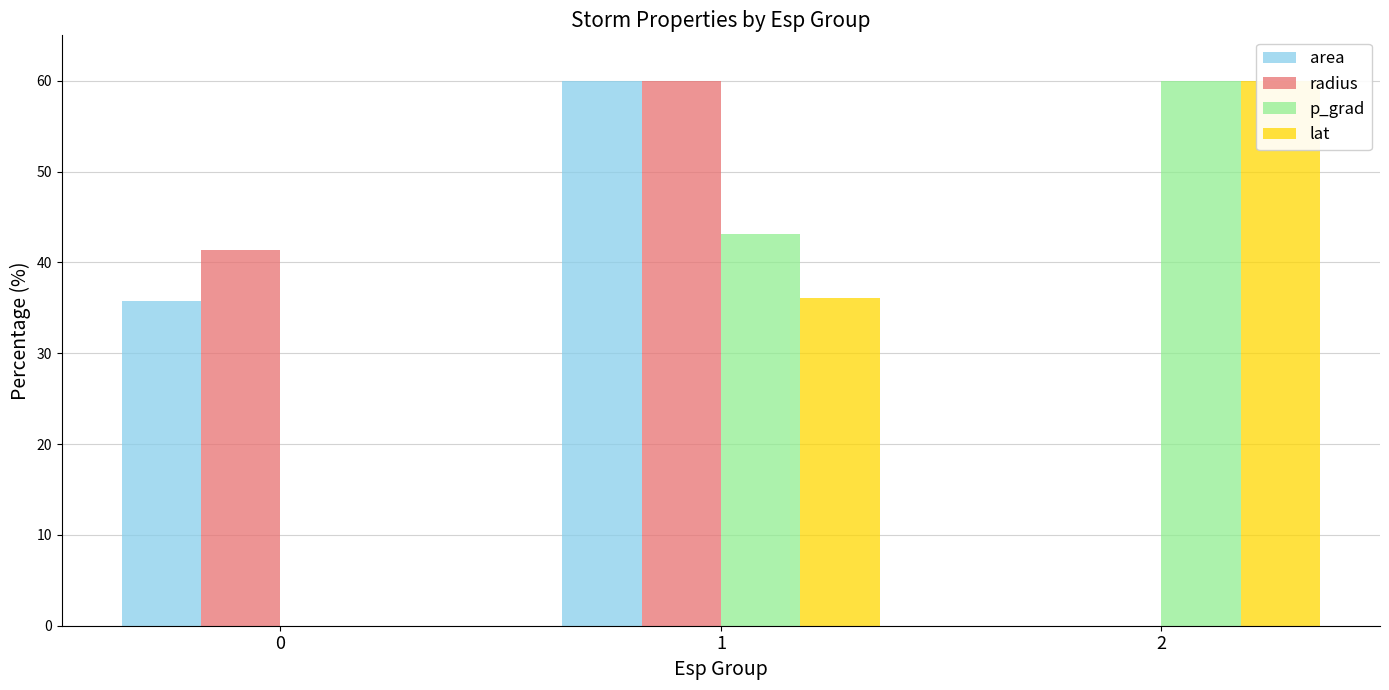

Which series has the largest total across all categories?

p_grad